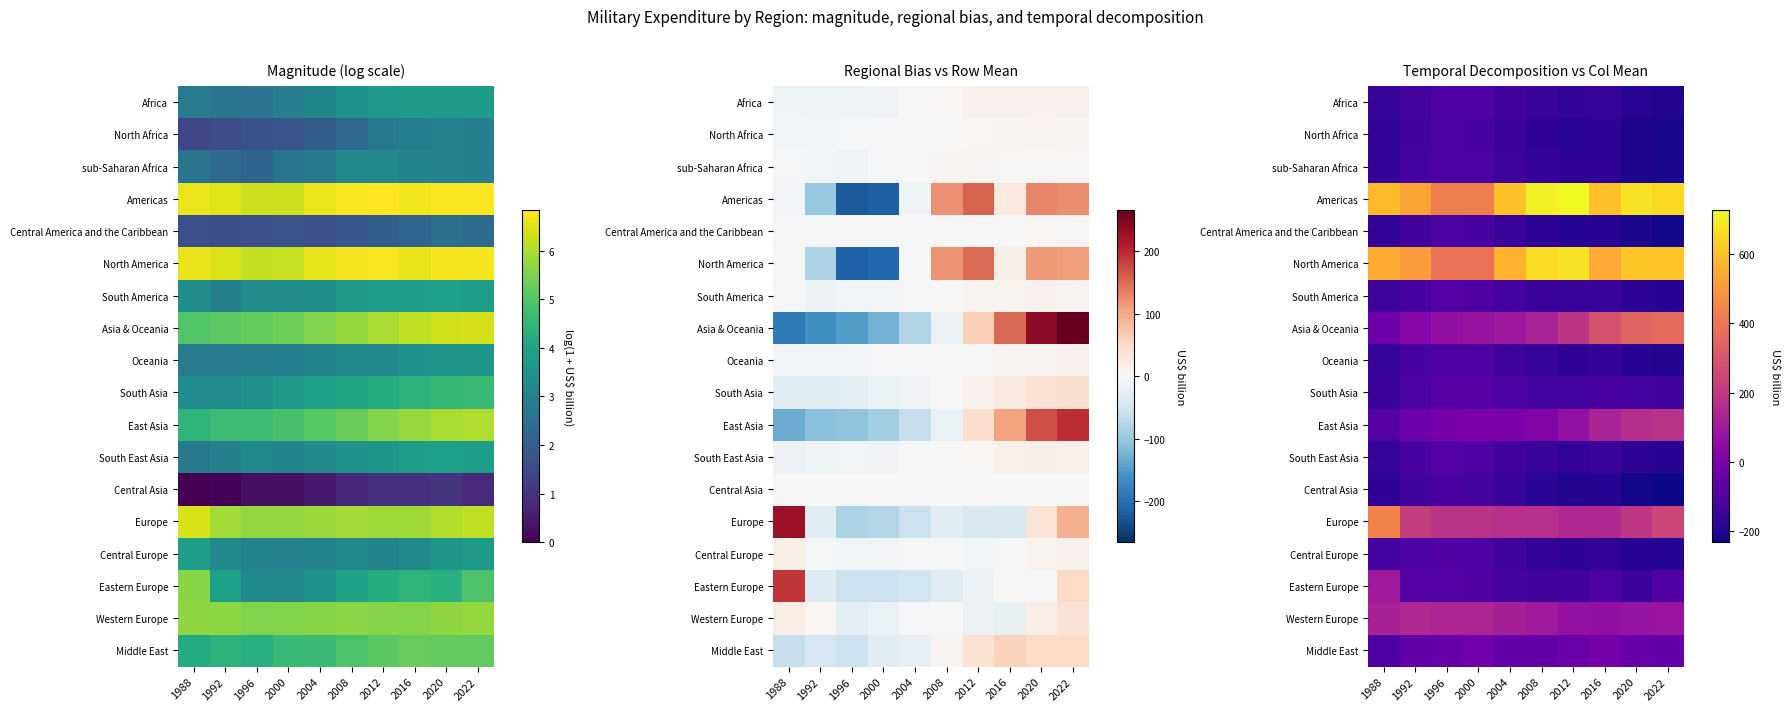

The value of Oceania at 2020 is -315.2. True or false?

False